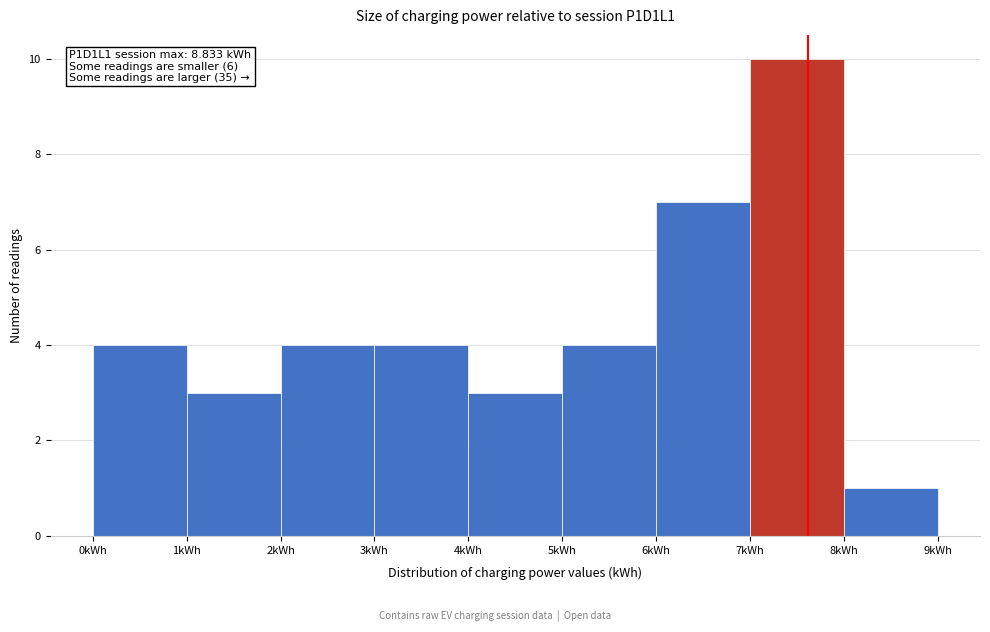

Which range on the x-axis has the tallest bar?

7 to 8